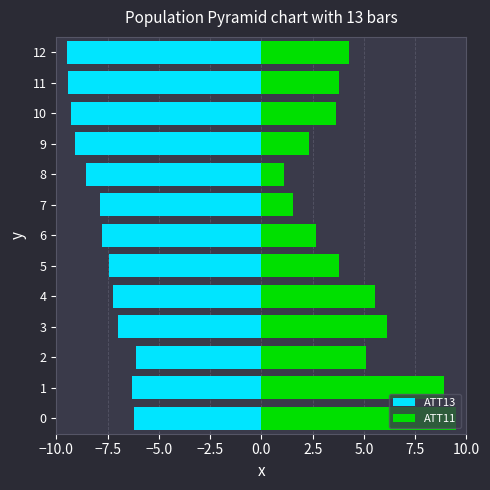

How many distinct data groups are displayed?

2